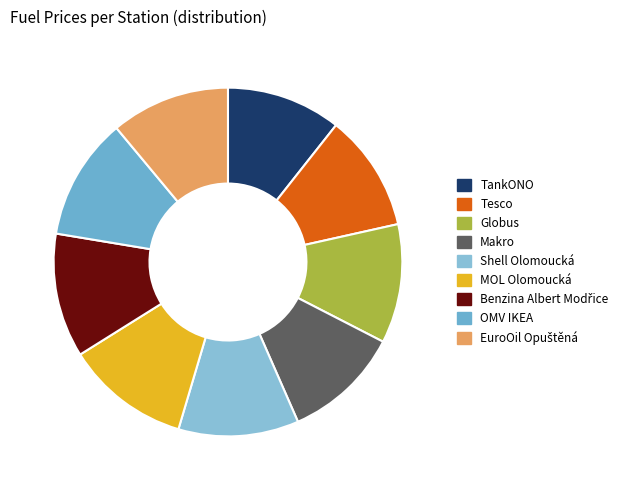

Which slice is the smallest?

TankONO